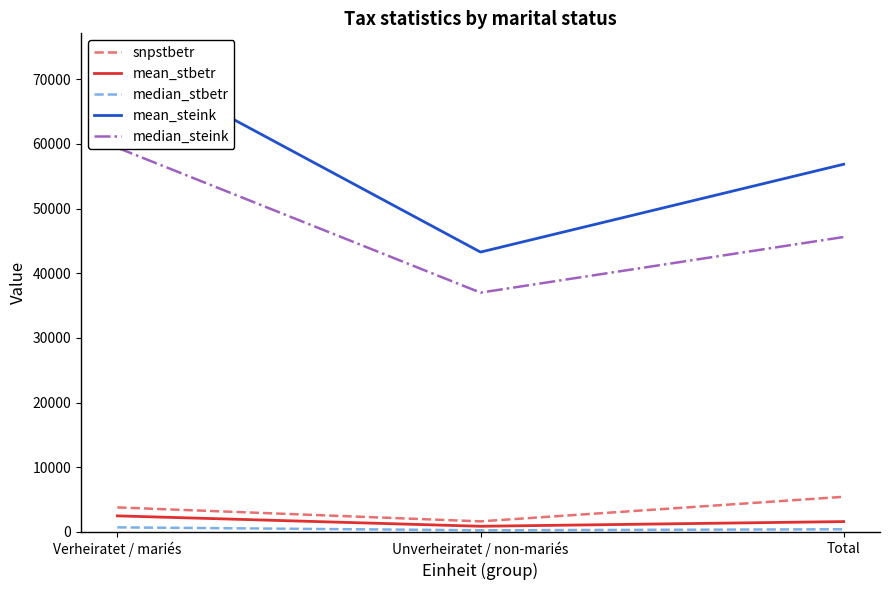

Does the chart have visible grid lines?

No